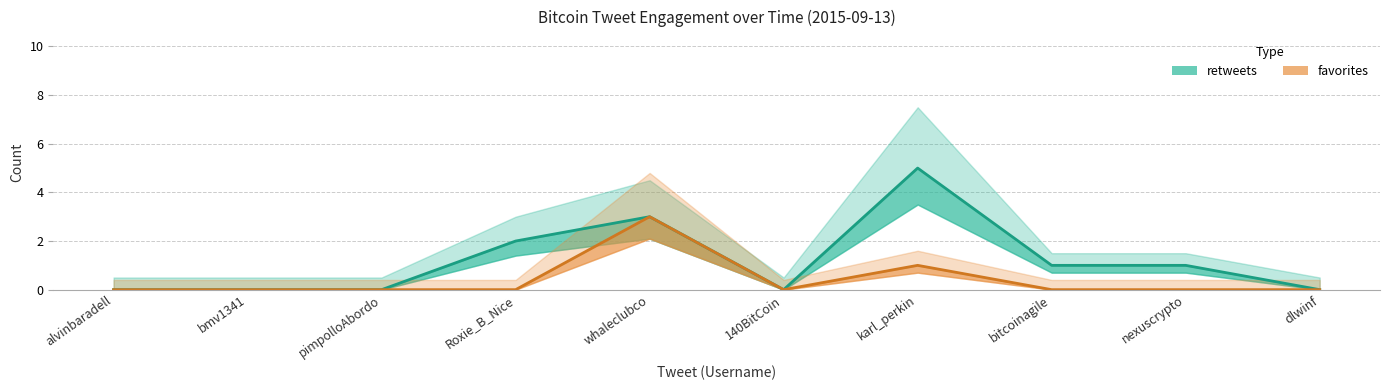

List the labels in order of favorites value, largest first.

whaleclubco, karl_perkin, alvinbaradell, bmv1341, pimpolloAbordo, Roxie_B_Nice, 140BitCoin, bitcoinagile, nexuscrypto, dlwinf